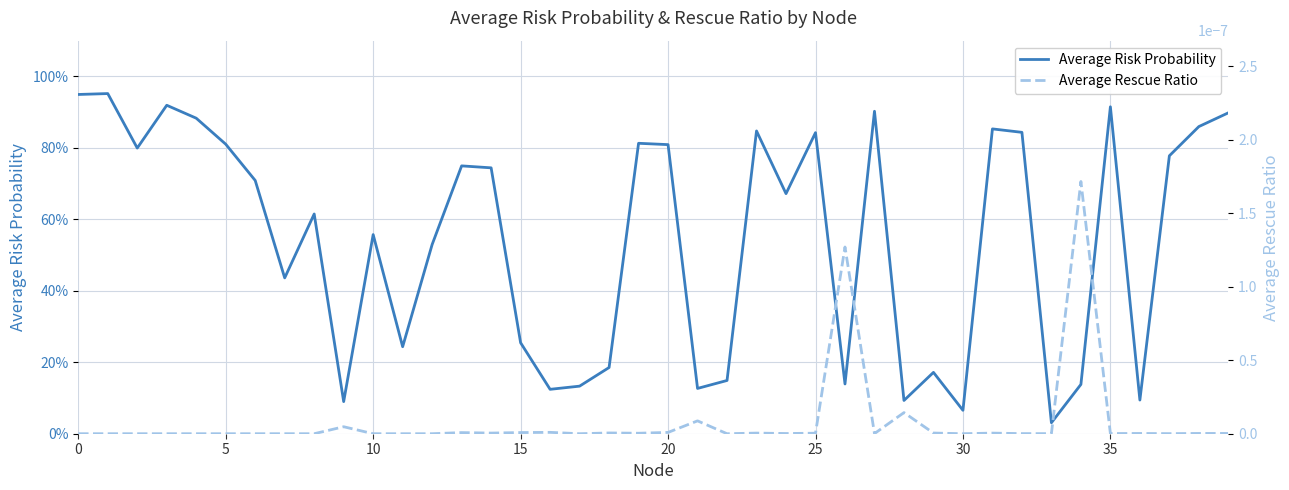

The Average Risk Probability series shows 0.1 at 36. True or false?

True